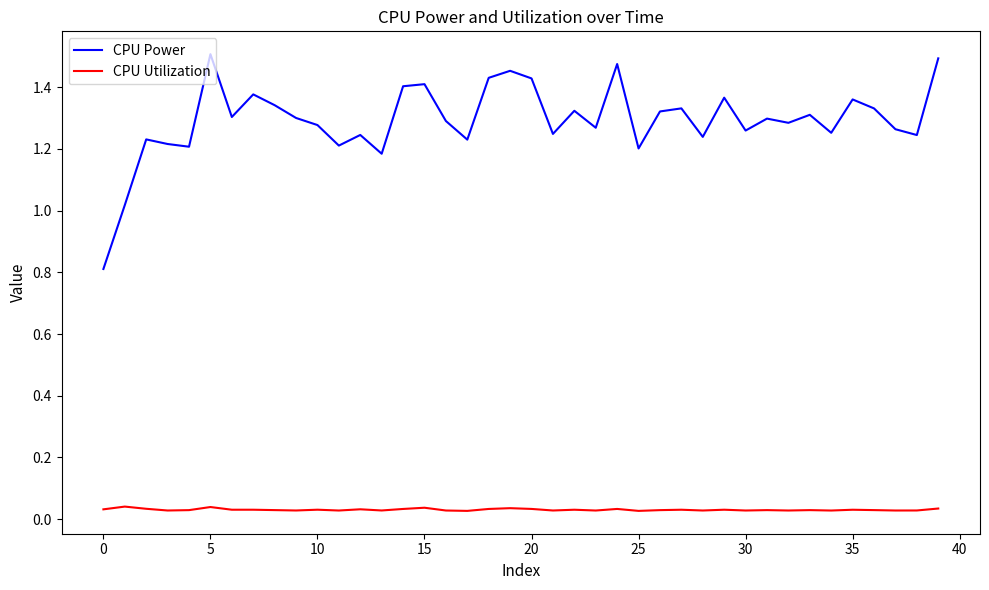

Count the number of data series in this chart.

2